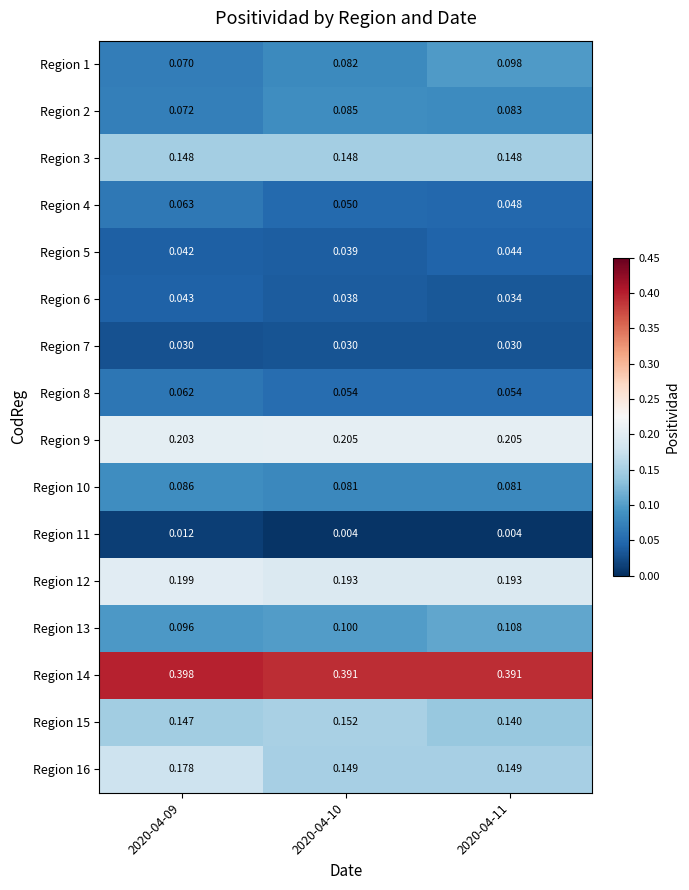

Is the value of Region 9 at 2020-04-09 greater than the value of Region 5 at 2020-04-09?

Yes